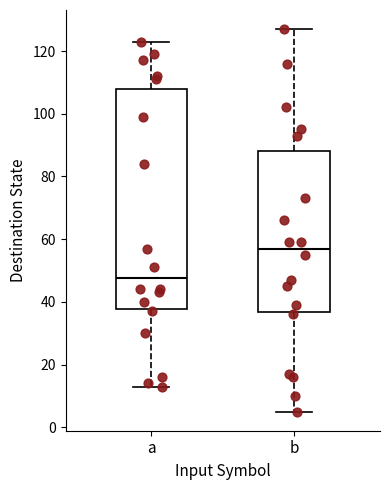

Reading left to right, read every box against the y-axis: the position of its median line, the range the box covers, and the ends of its whiskers. The values are not printed on the chart, so give them approximately, as read against the axis.

a: median 48, box 38 to 108, whiskers 14 to 124
b: median 58, box 36 to 88, whiskers 6 to 128